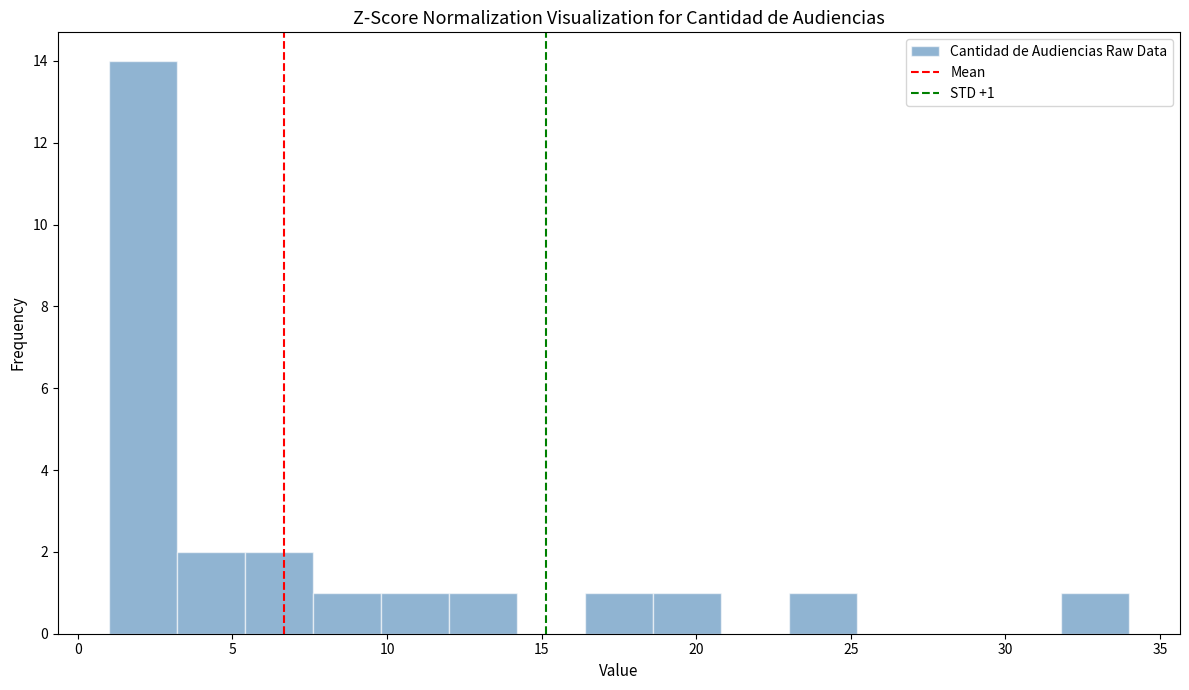

Which range on the x-axis has the tallest bar?

1.0 to 3.2